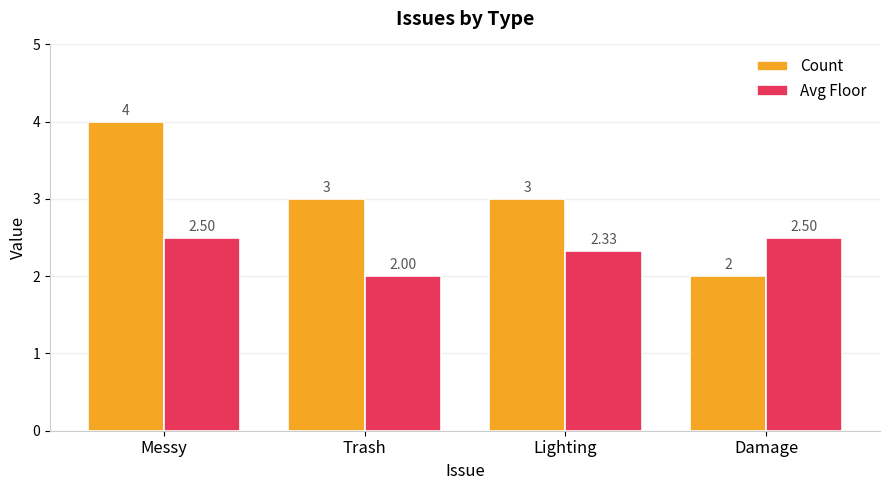

What is the spread (max minus min) of values at Trash?

1.0